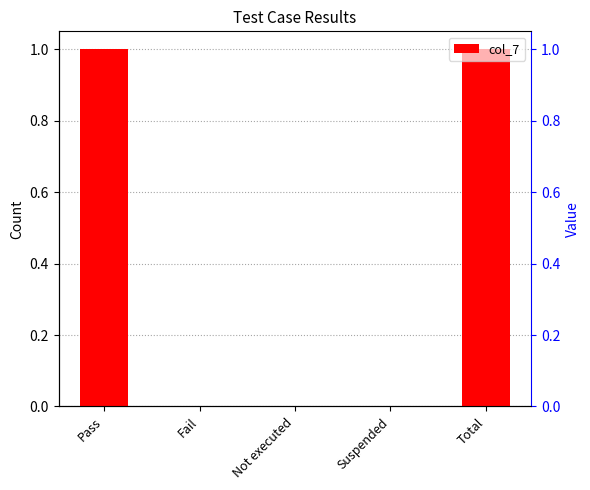

The value at Not executed is 0. True or false?

False